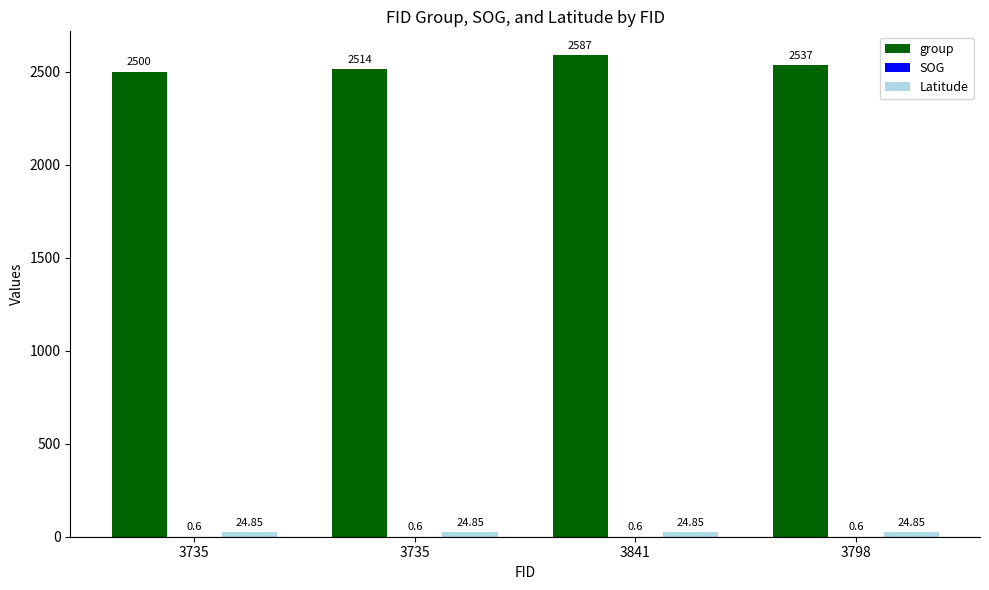

How many data points does each series have?

4